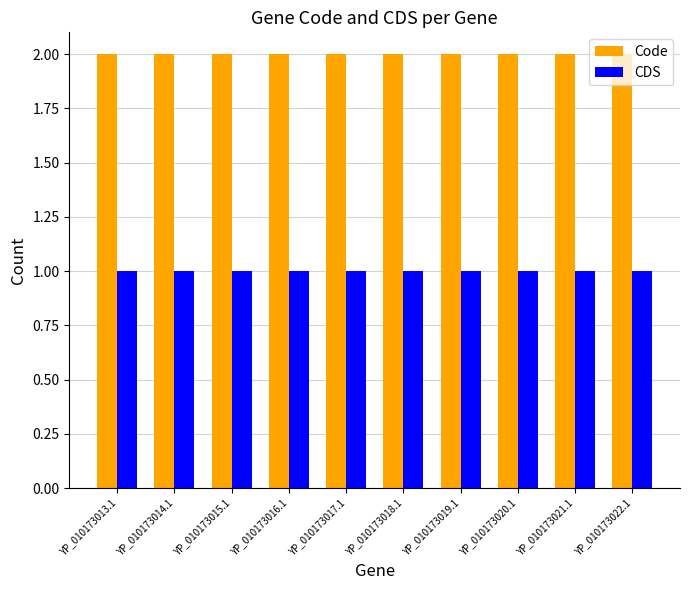

Is it true that Code equals 3 at YP_010173013.1?

False